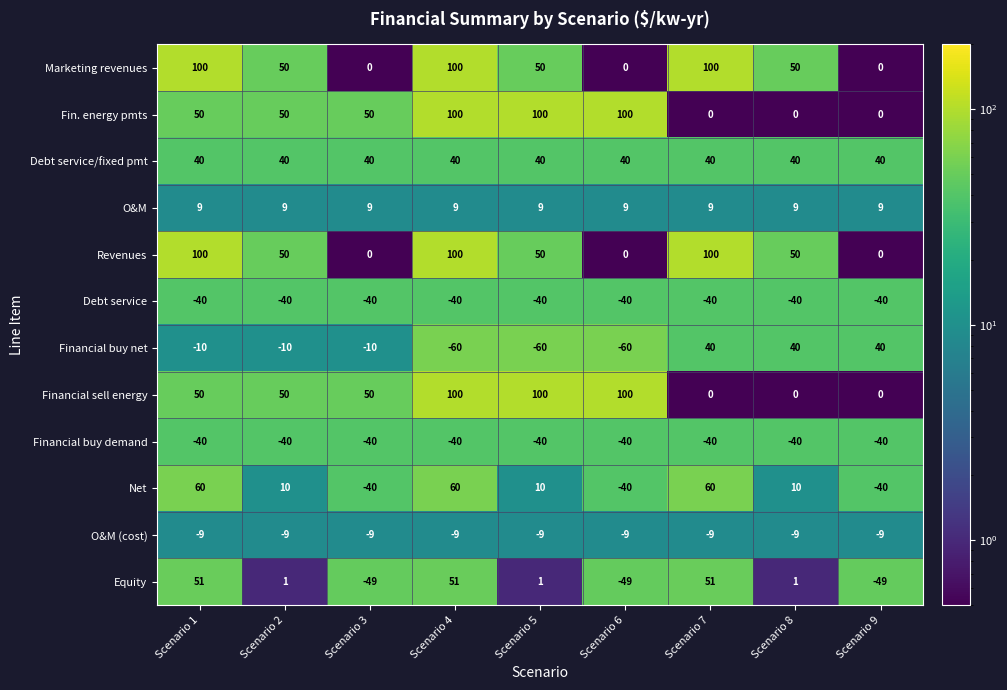

What is the sum of all Marketing revenues values?

450